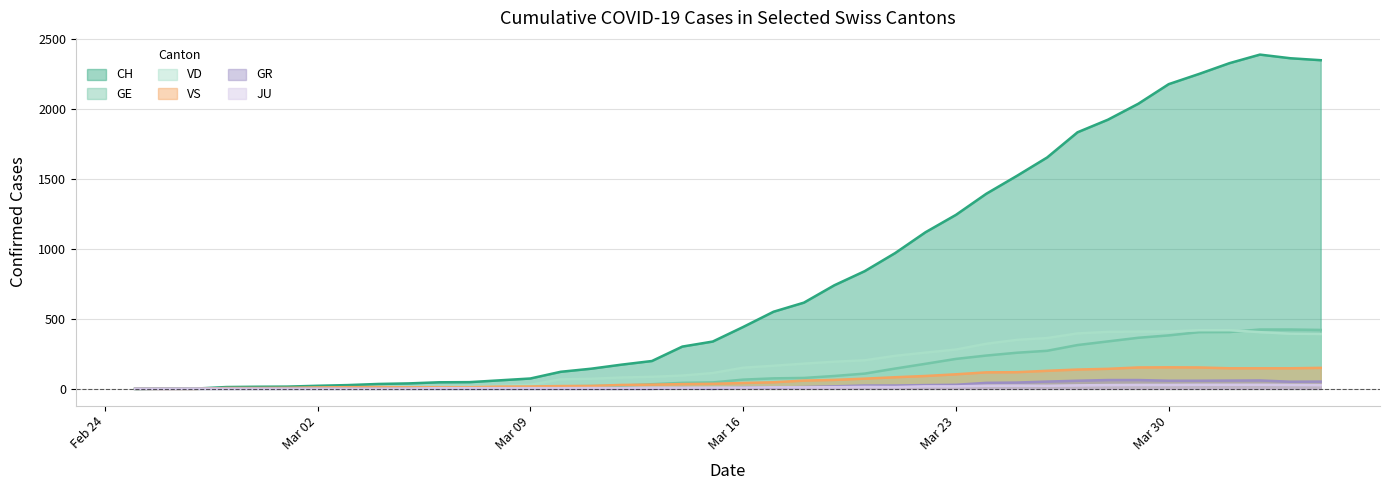

What is the total value across all series at Mar 16?

719